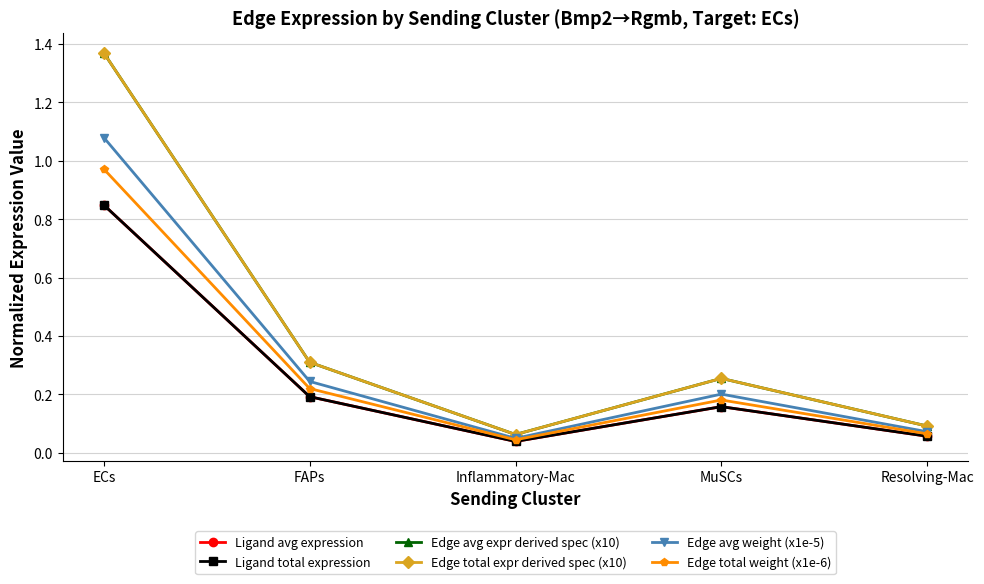

Does the chart have visible grid lines?

Yes